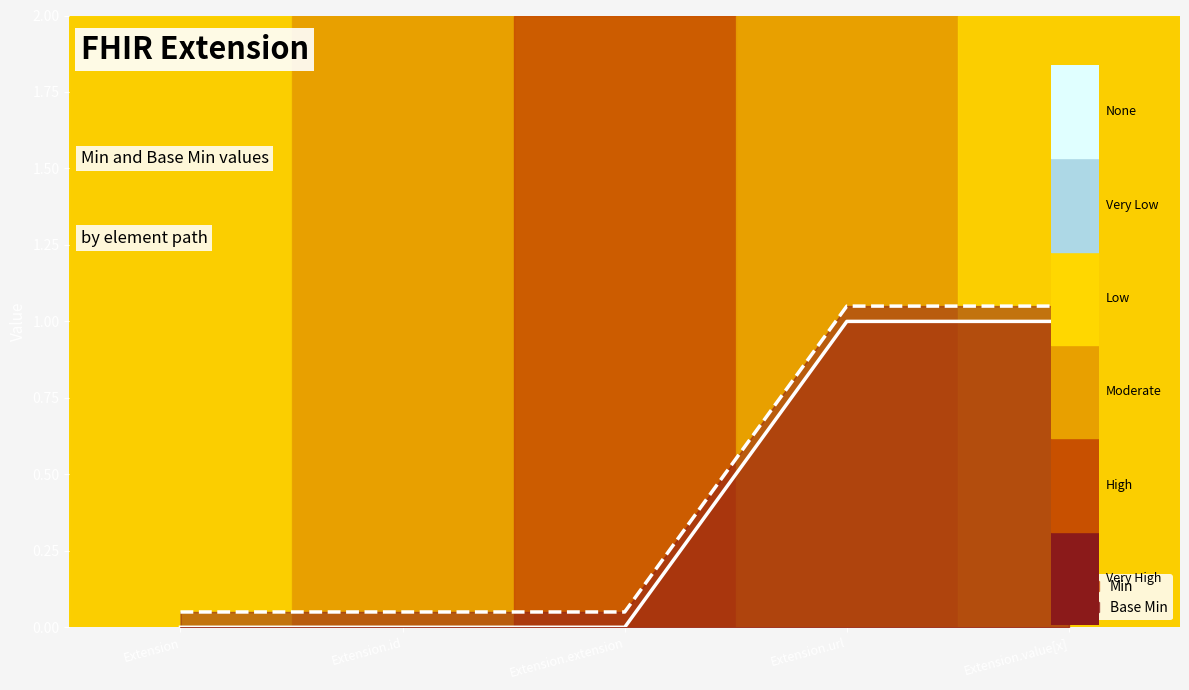

What is the difference between the maximum and minimum values in the Base Min series?

1.0